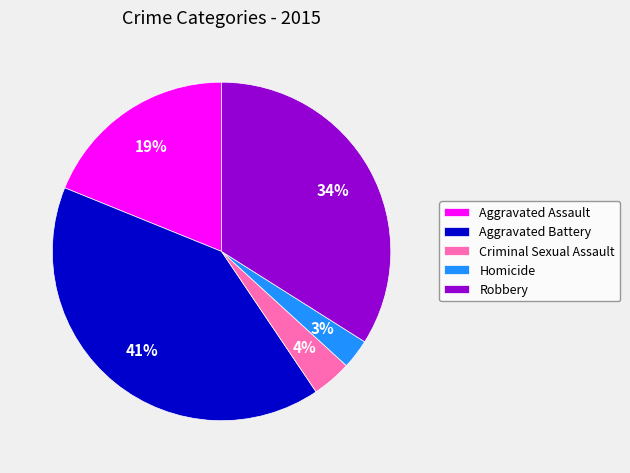

To the nearest percent, what portion does Aggravated Assault represent?

19%